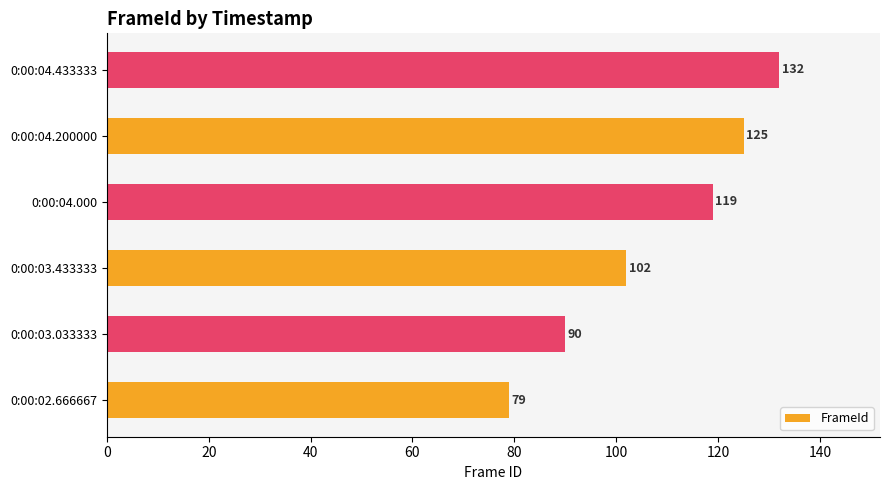

Reading bottom to top, list all the values displayed in this chart.

0:00:02.666667=79	0:00:03.033333=90	0:00:03.433333=102	0:00:04.000=119	0:00:04.200000=125	0:00:04.433333=132